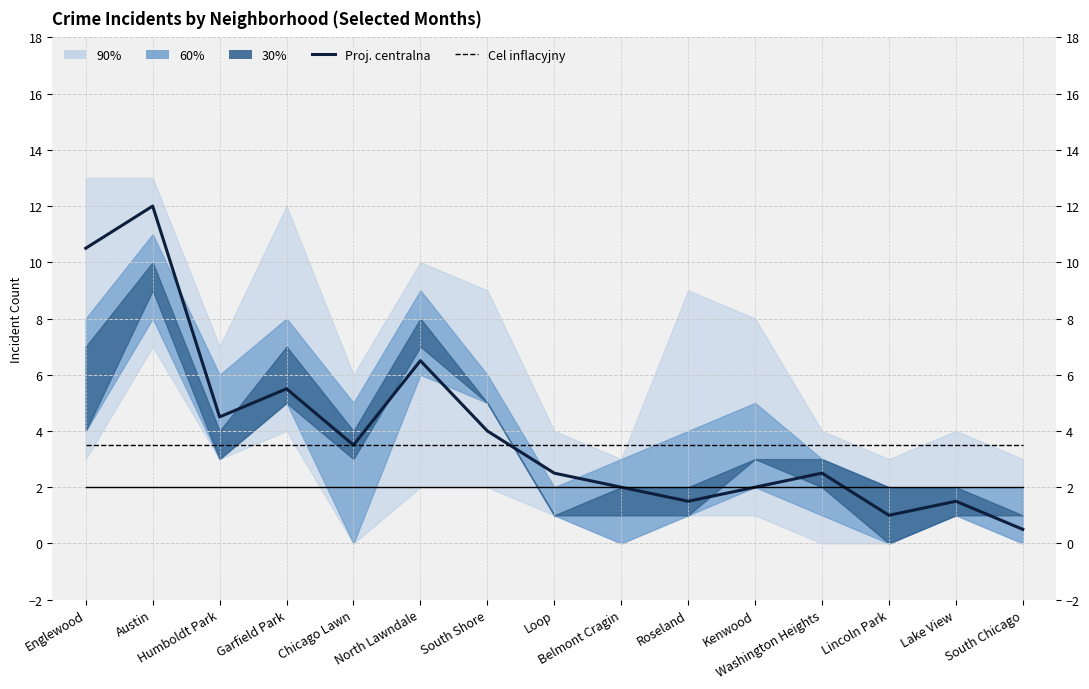

What is the label of the 2nd point from the left?

Austin